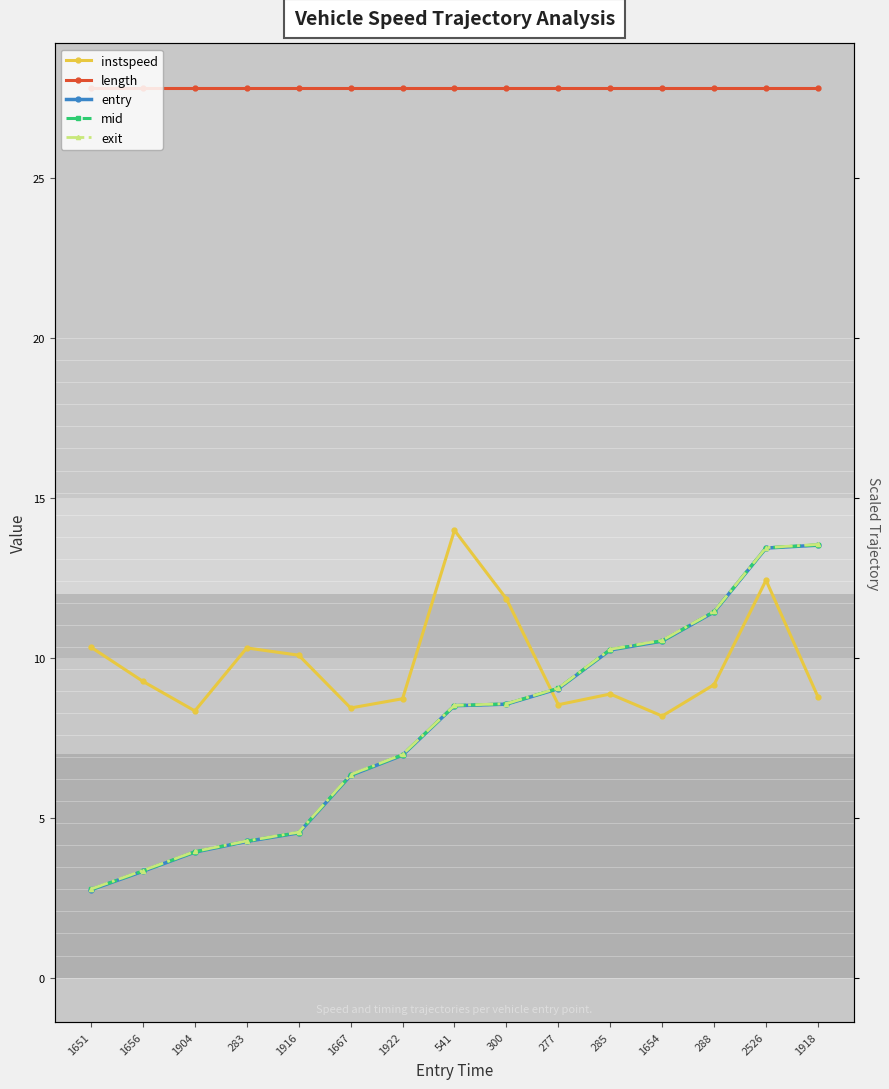

How many data points in mid are less than 8?

7